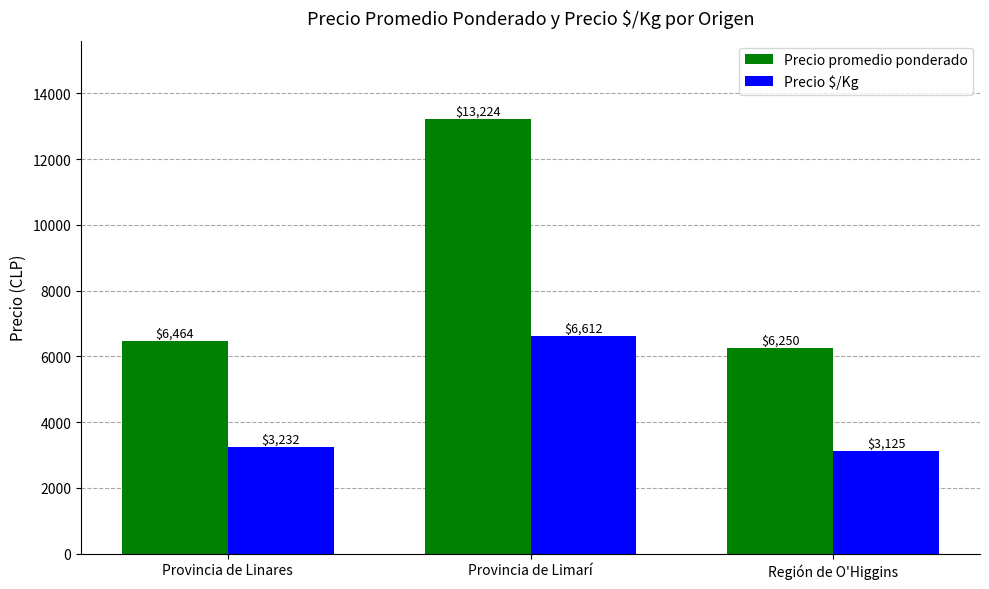

Which category has the highest value in the Precio promedio ponderado series?

Provincia de Limarí